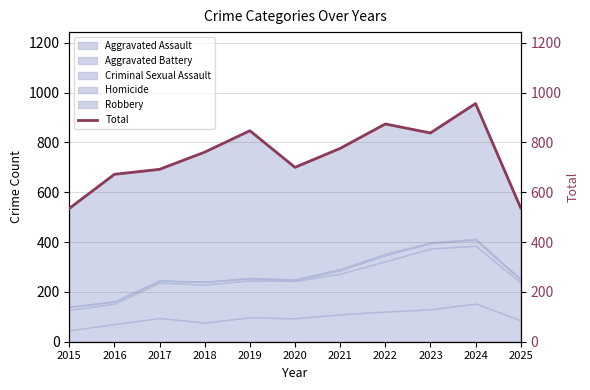

At which label does the data first exceed 761?

2019